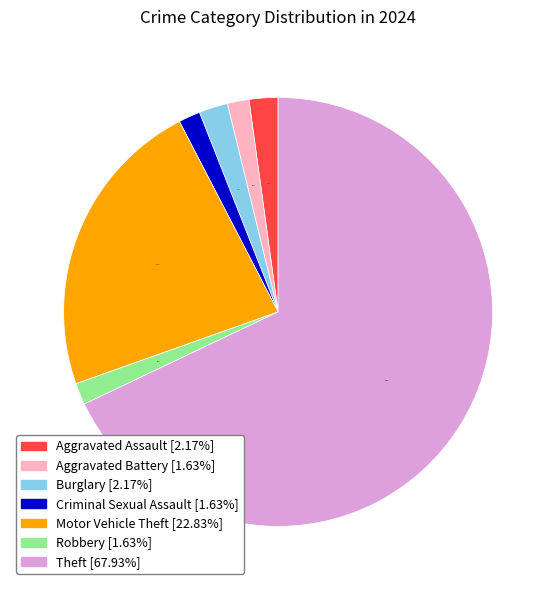

How many slices are in this pie chart?

7